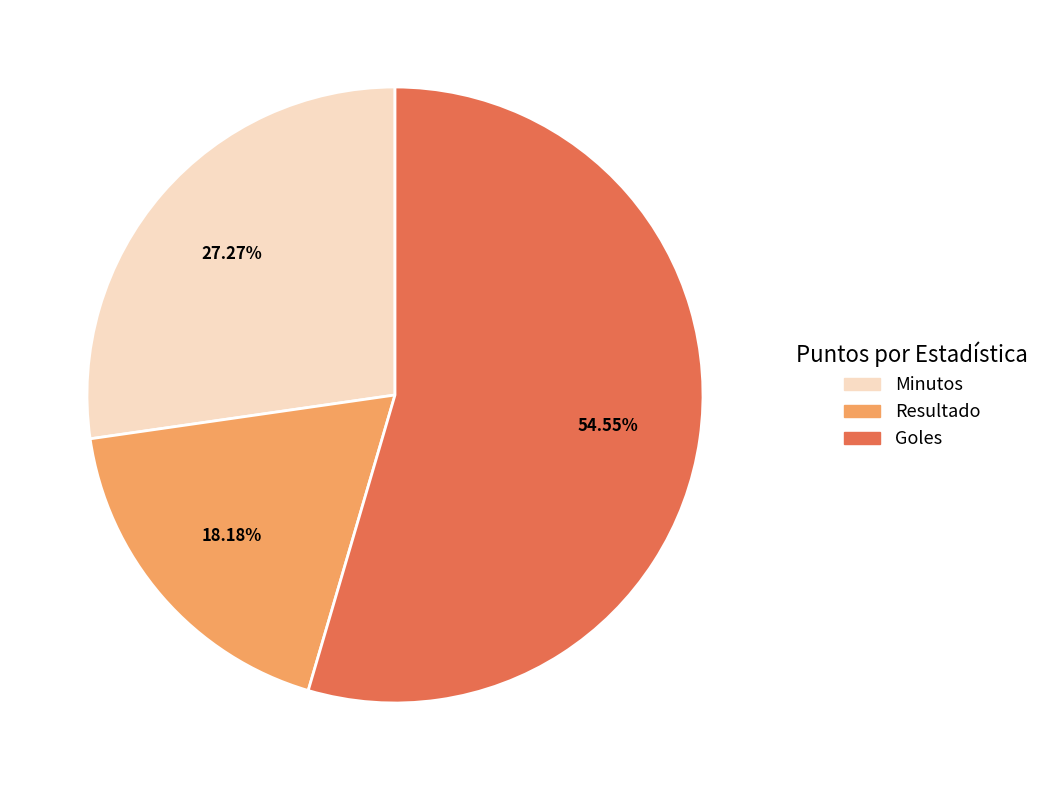

Is there a majority slice in this chart?

Yes